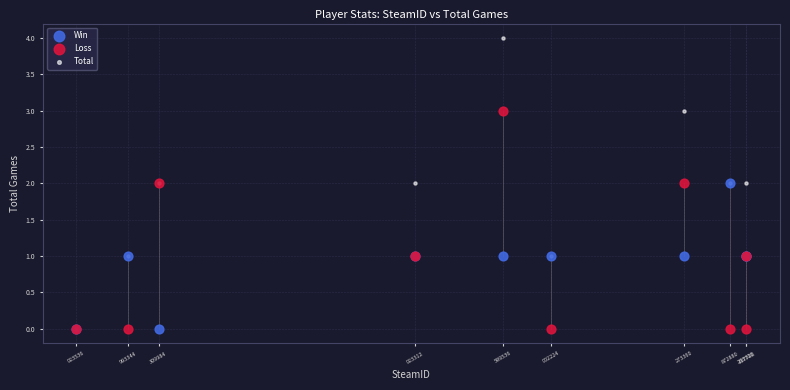

Which series has the largest Y range (max minus min)?

Total